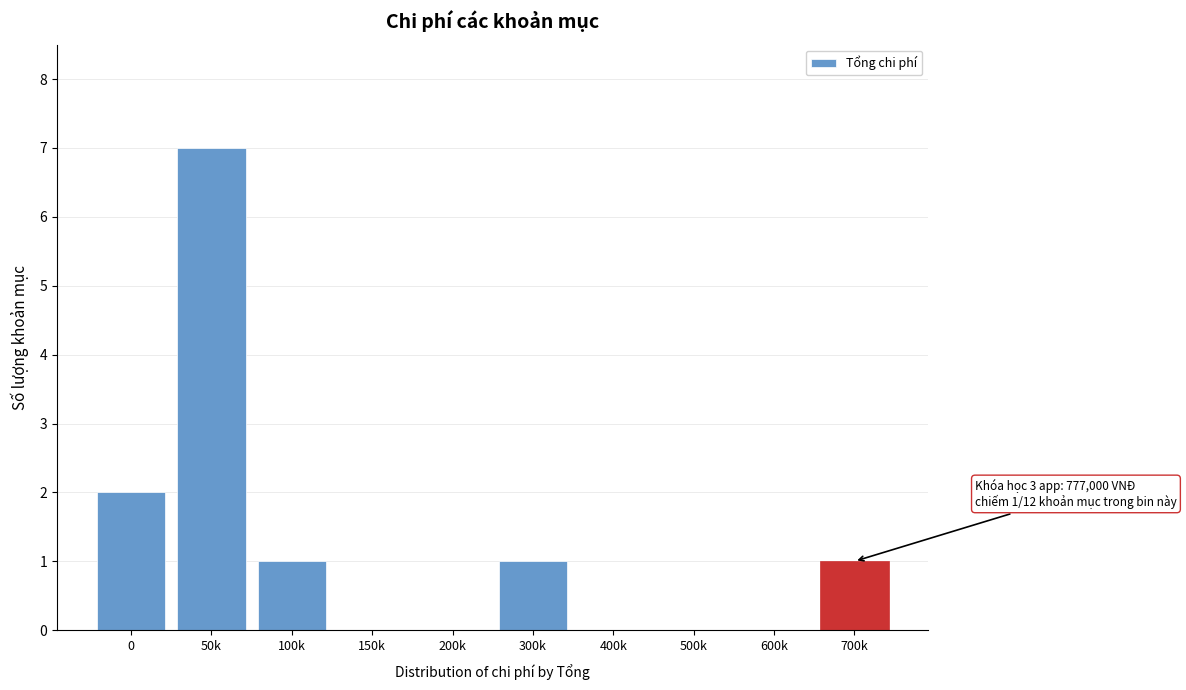

Reading left to right, extract all data points from this chart.

0=2	50k=7	100k=1	150k=0	200k=0	300k=1	400k=0	500k=0	600k=0	700k=1